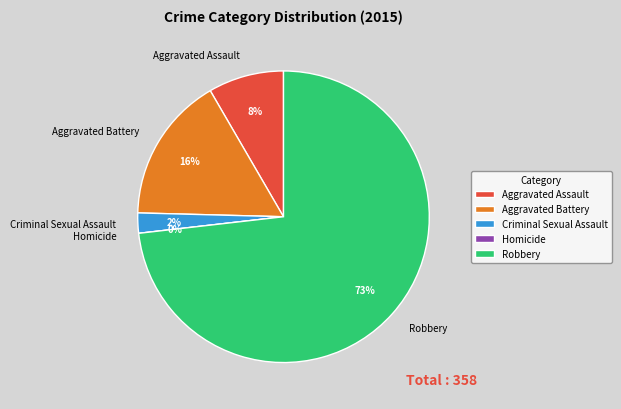

How many segments does this pie chart have?

5